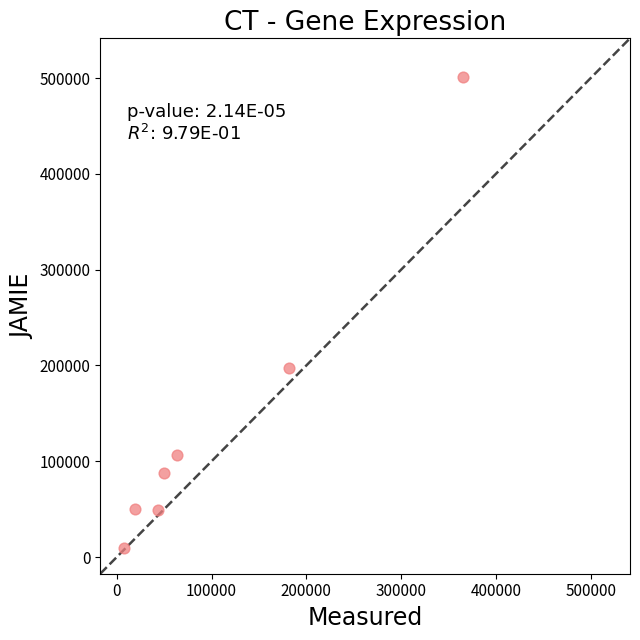

What is the average Y value?

143254